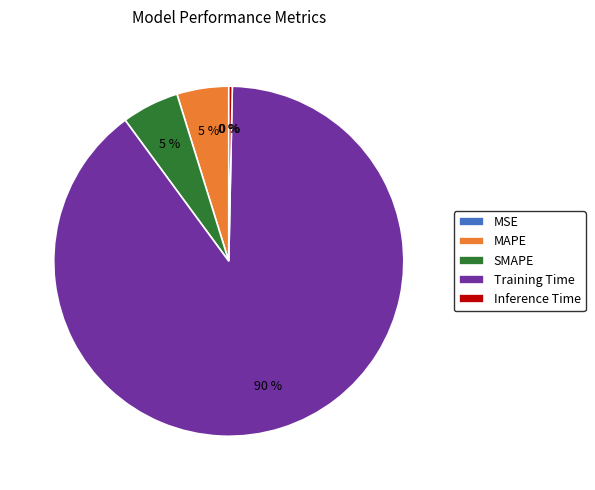

Is the sum of SMAPE and Training Time greater than half?

Yes